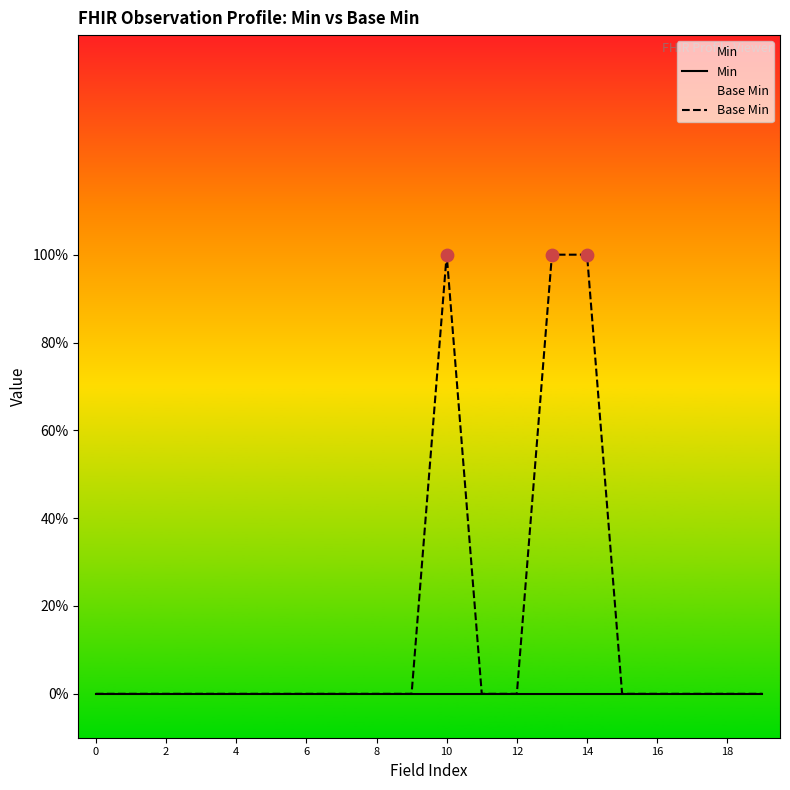

Which series reaches the minimum Y coordinate?

Min